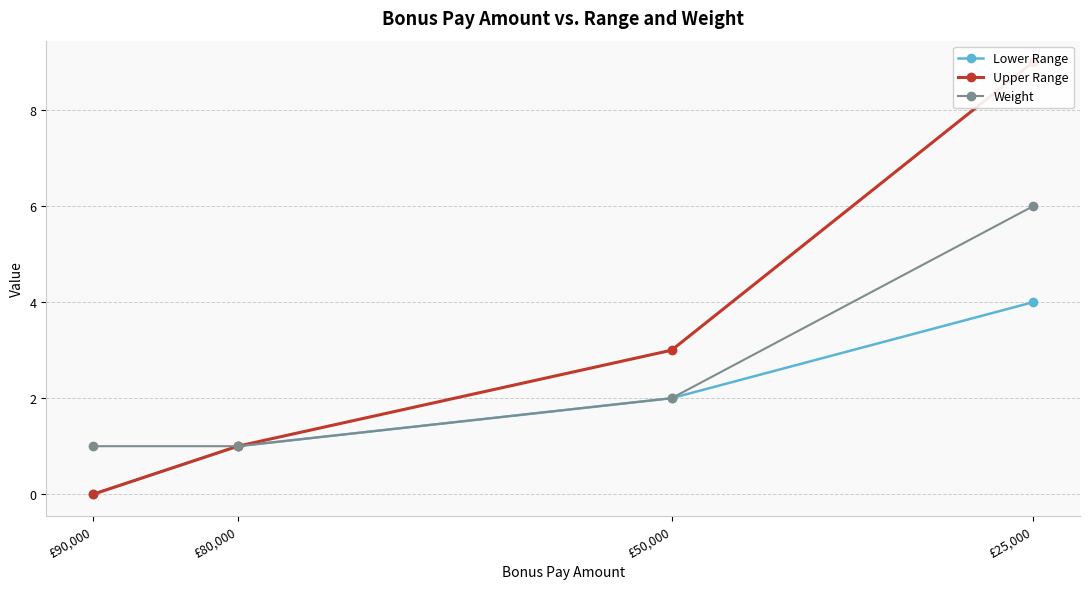

Is it true that Weight equals 2 at £80,000?

False